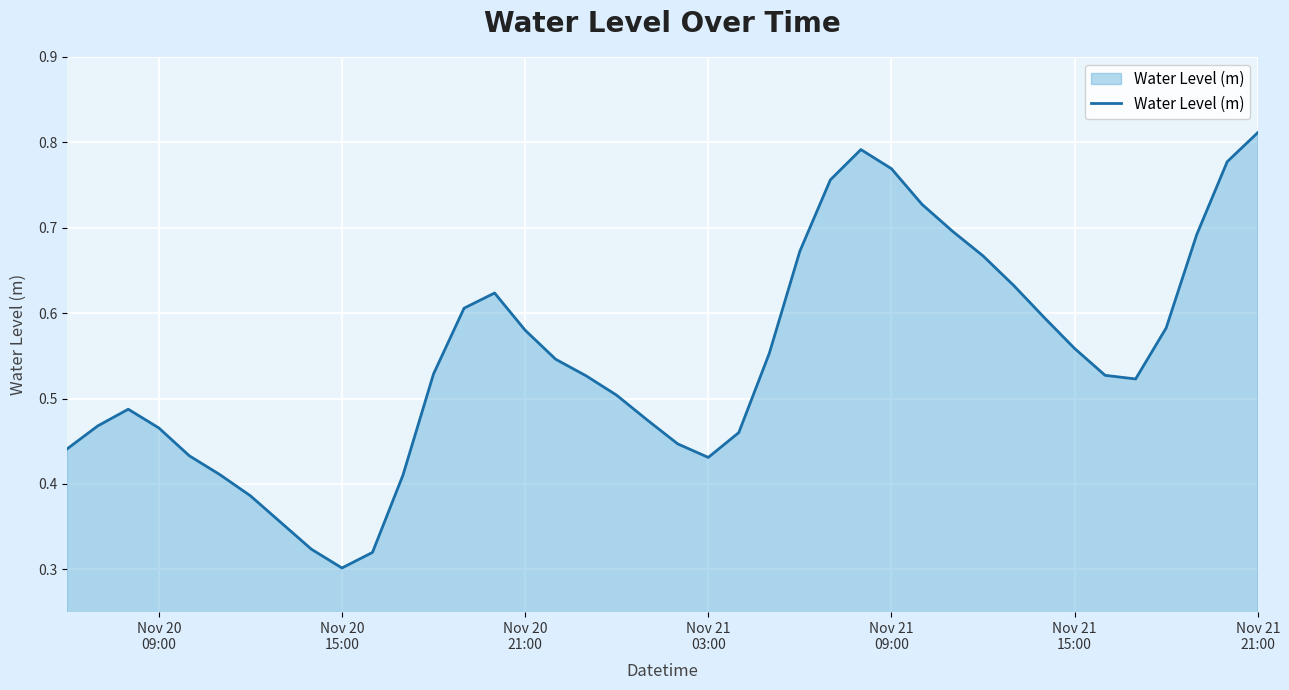

How many points are lower than both their immediate neighbors (excluding endpoints)?

3